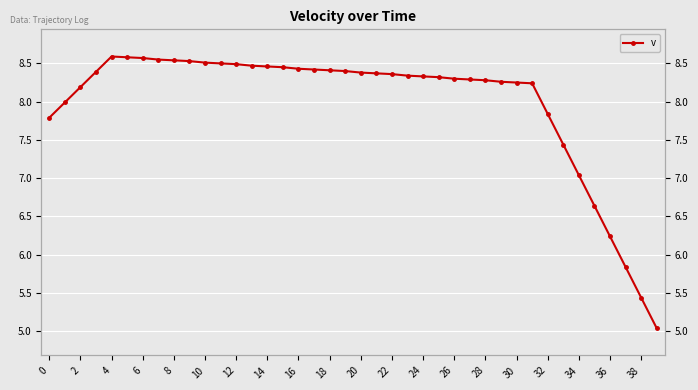

Reading right to left, transcribe all the data shown in this chart.

5.0	5.4	5.8	6.2	6.6	7.0	7.4	7.8	8.2	8.2	8.3	8.3	8.3	8.3	8.3	8.3	8.3	8.4	8.4	8.4	8.4	8.4	8.4	8.4	8.4	8.5	8.5	8.5	8.5	8.5	8.5	8.5	8.6	8.6	8.6	8.6	8.4	8.2	8.0	7.8